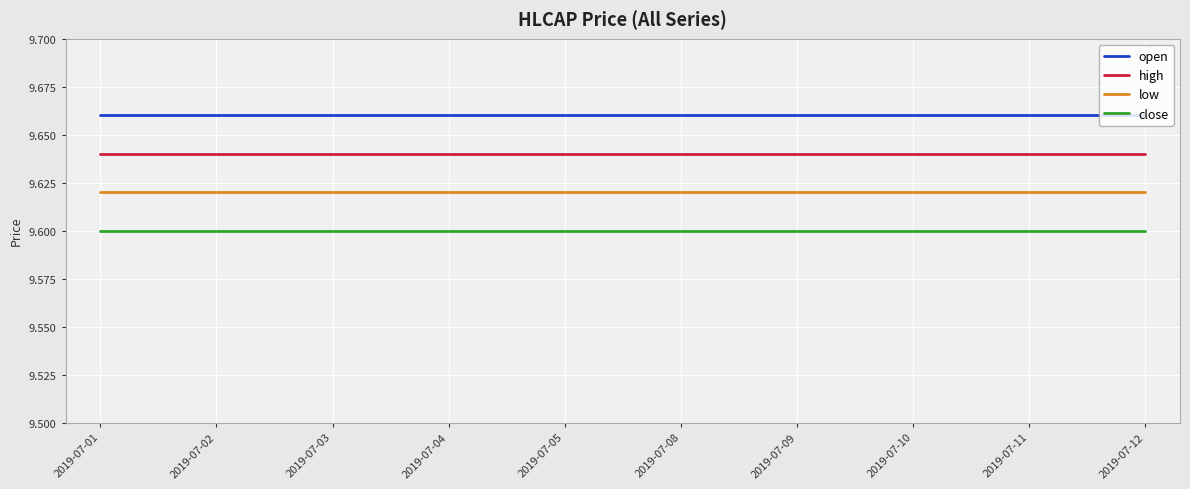

The low series shows 15.7 at 2019-07-05. True or false?

False